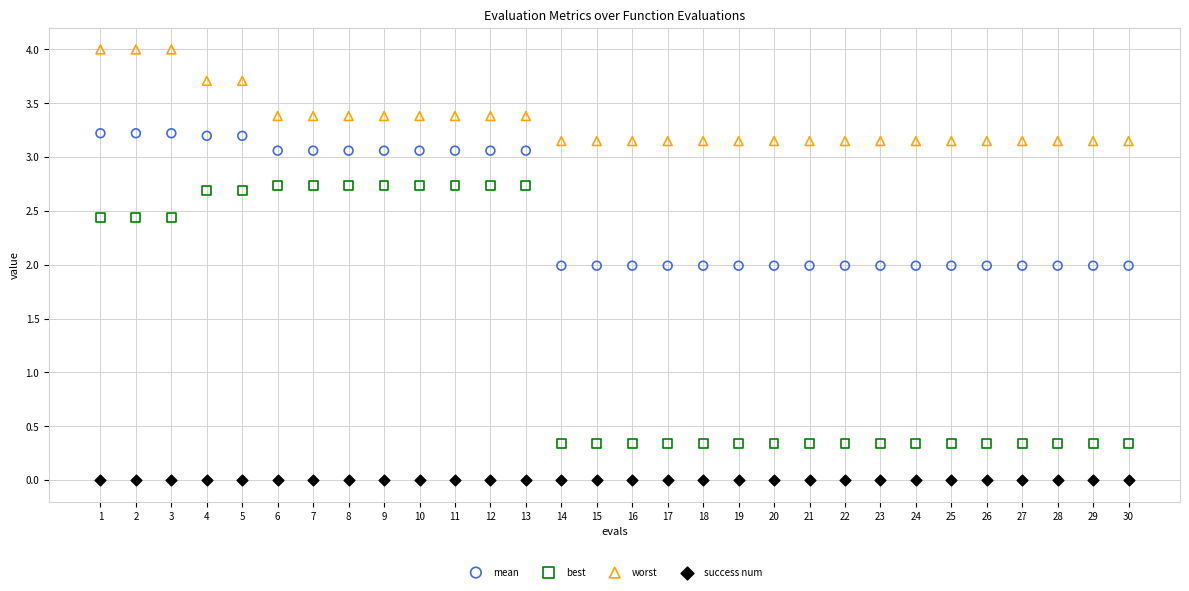

Which series contains the lowest Y value?

success num